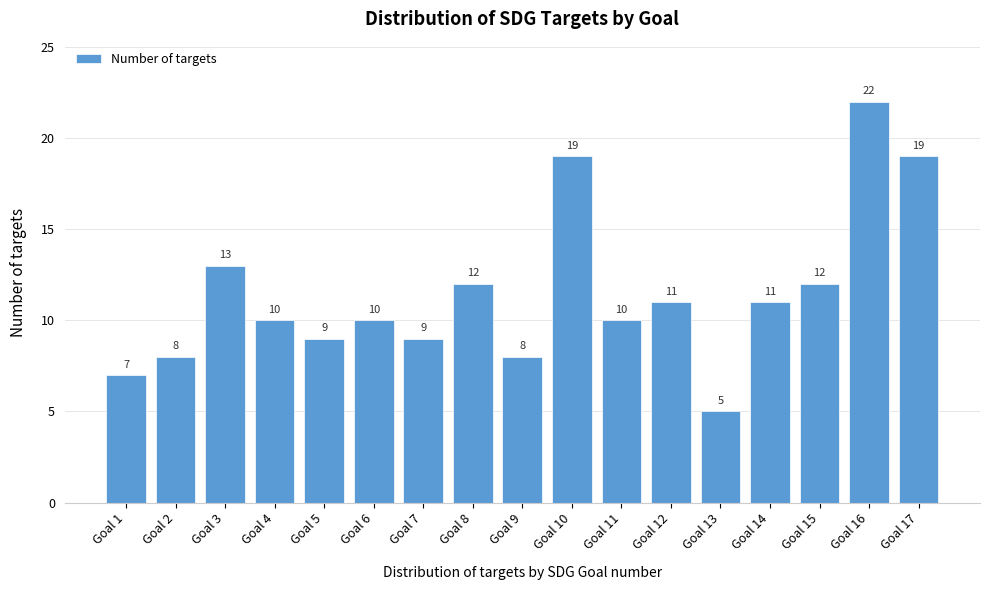

Reading left to right, list all the values displayed in this chart.

7	8	13	10	9	10	9	12	8	19	10	11	5	11	12	22	19